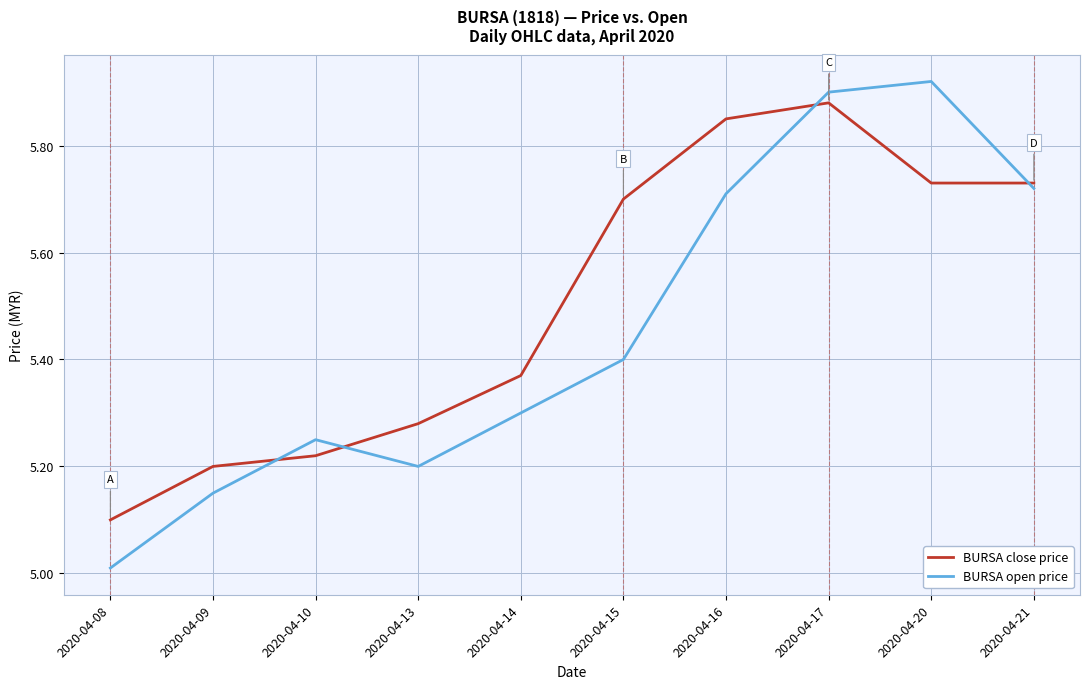

What is the total value across all series at 2020-04-17?

11.8